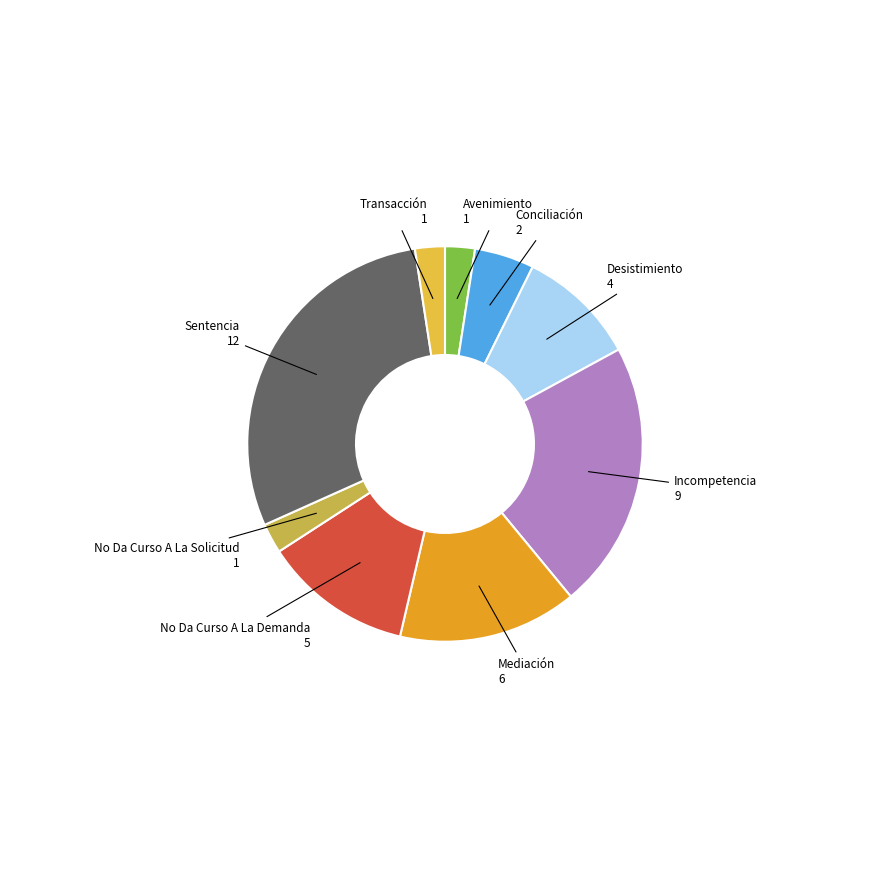

Is it true that Mediación is 15% of the pie?

True